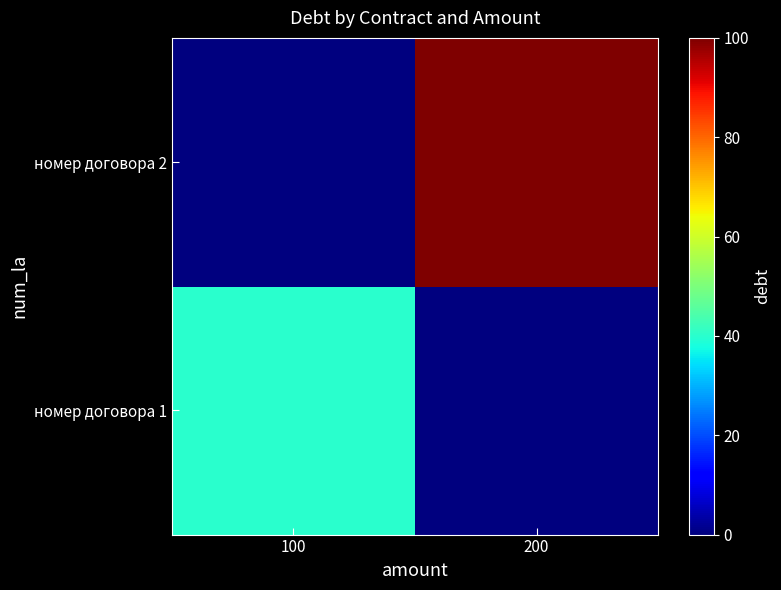

Rank the series by their maximum value, from lowest to highest.

номер договора 1, номер договора 2